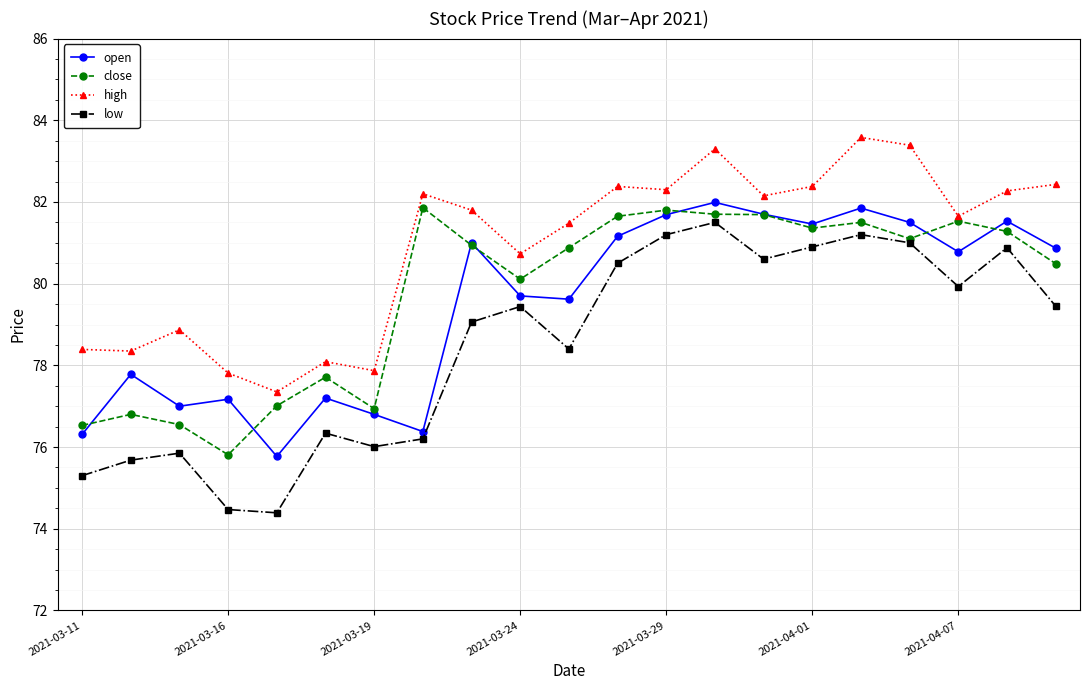

Which series has the largest total across all categories?

high